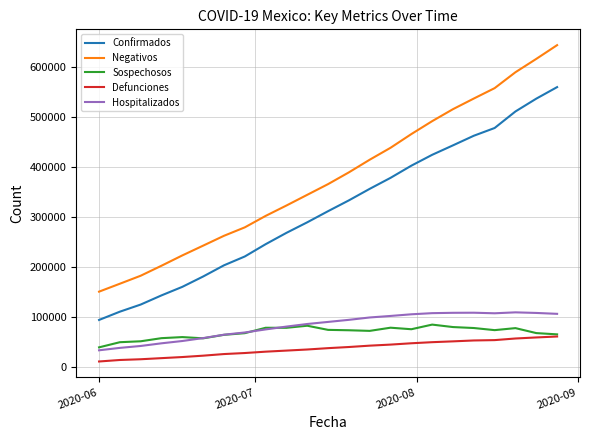

What is the maximum value shown in the chart?

644289